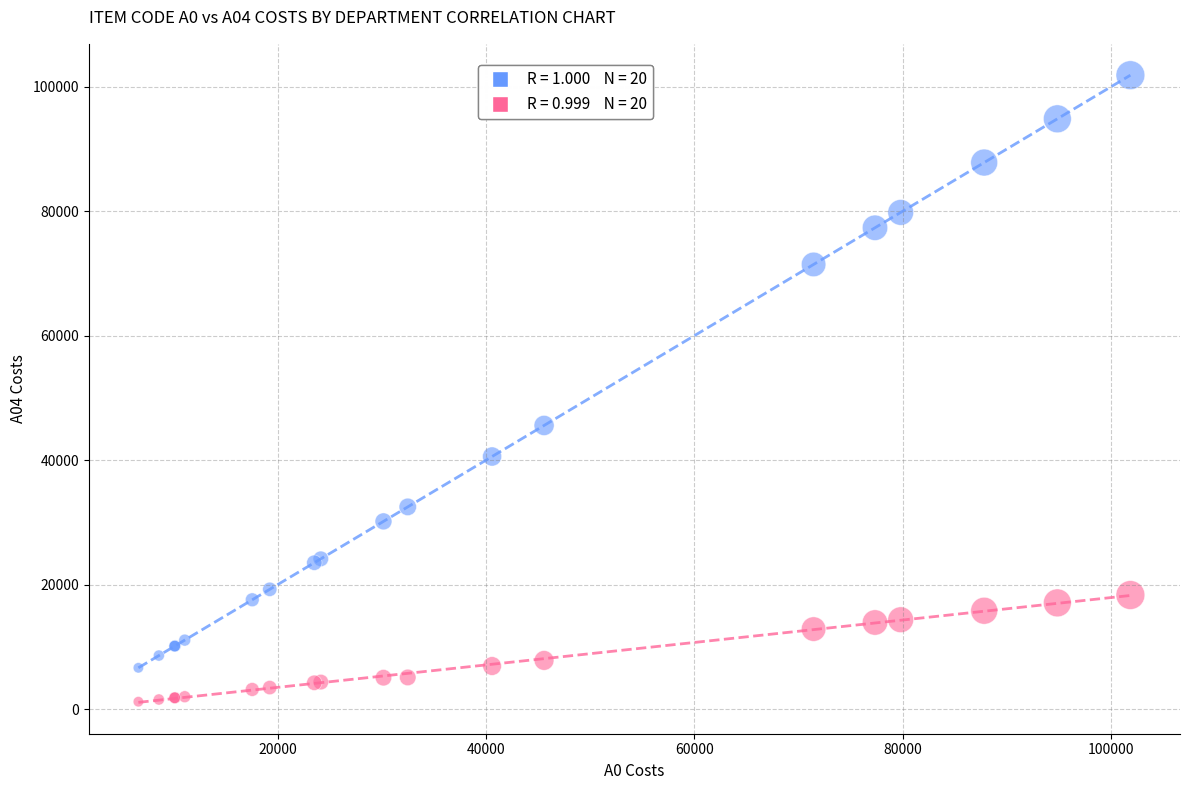

Across all series, what Y value is closest to 51521?

45576.4